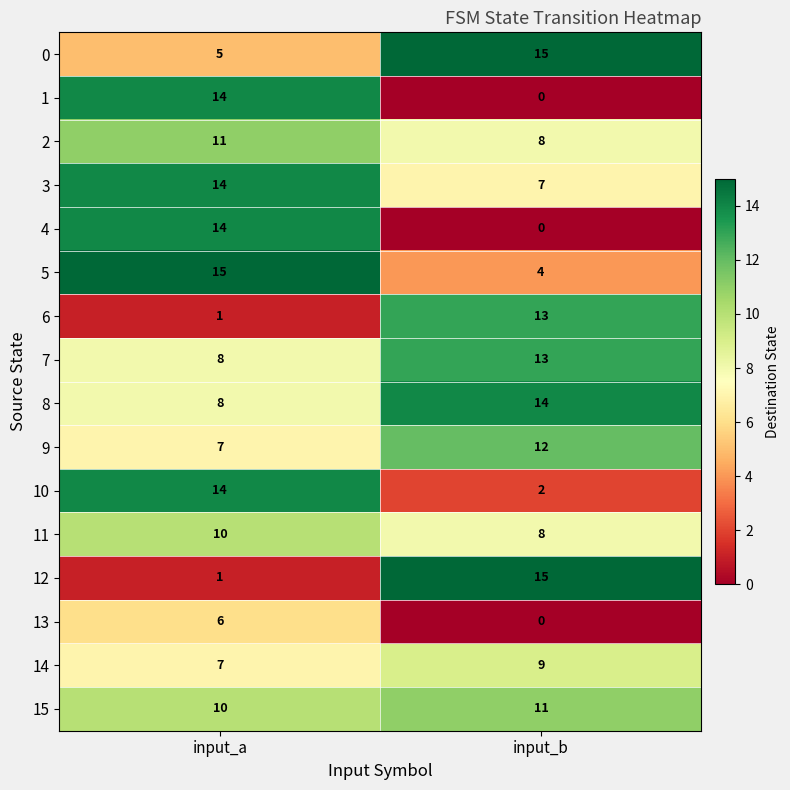

How many data points does each series have?

2